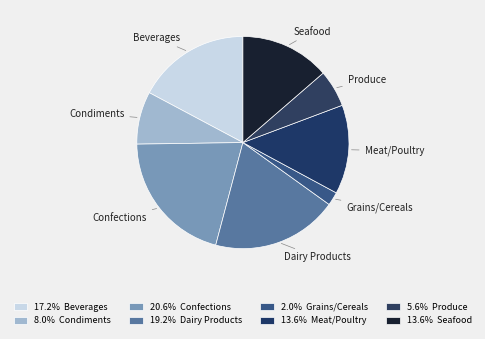

Which slice is the largest?

Confections